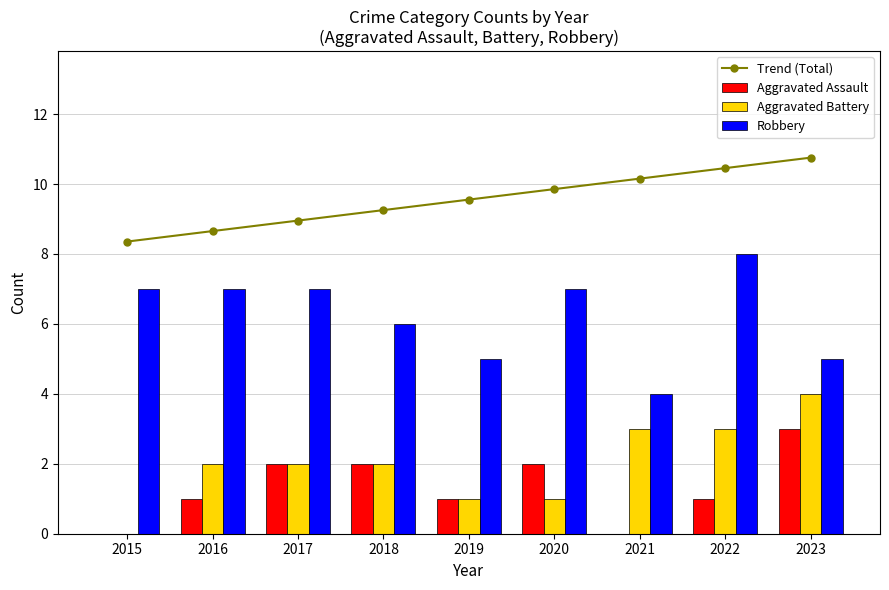

Count the Aggravated Battery values in the range 1 to 3.

7